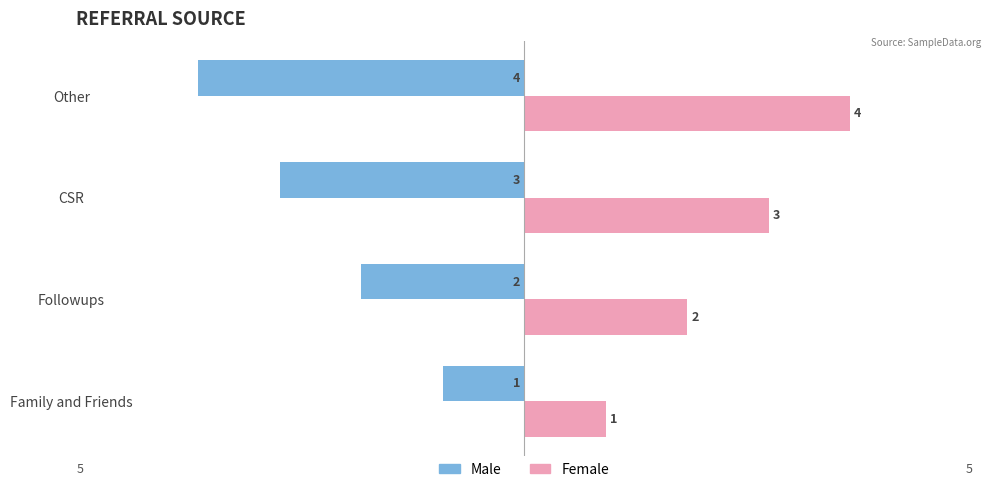

How many data points does each series have?

4